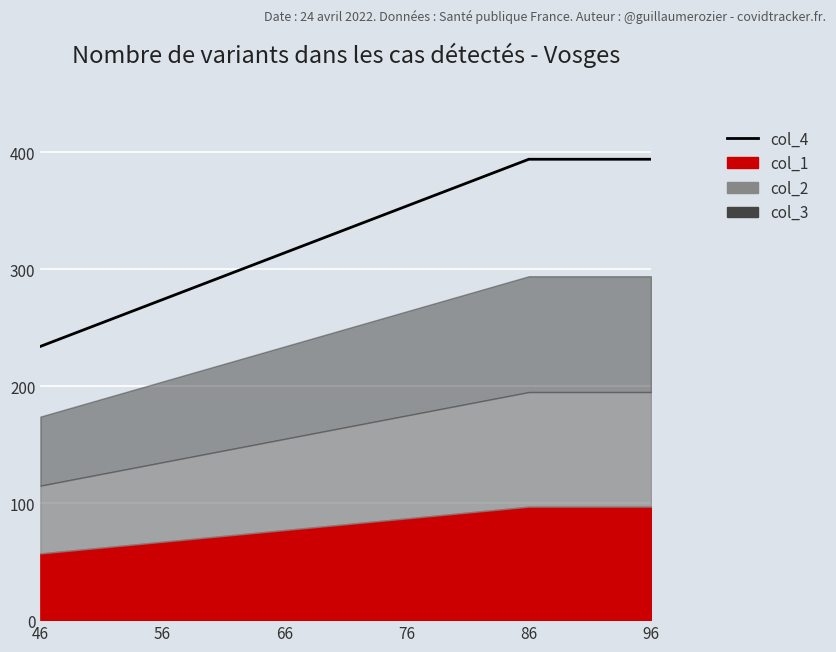

The value at 66 is 541. True or false?

False